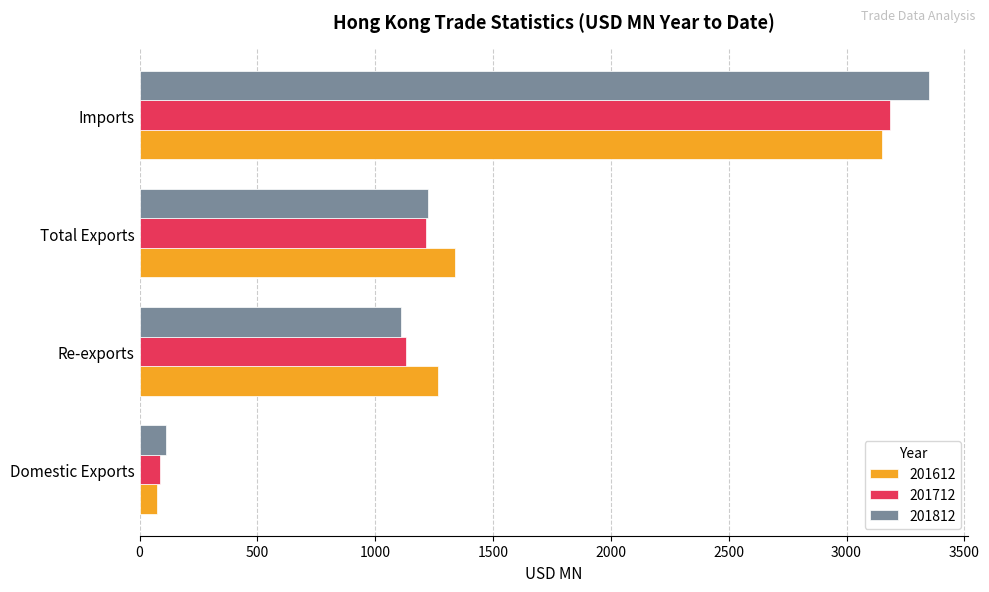

At which label is 201812 closest to 1730?

Total Exports